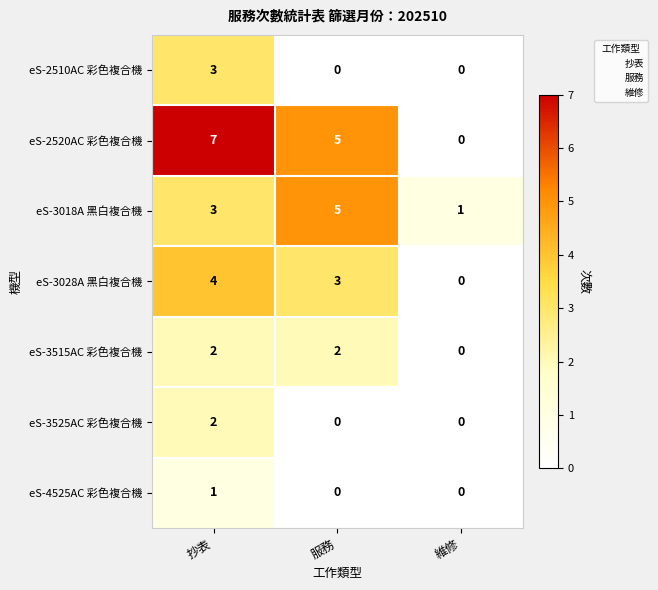

What is the difference between the maximum and second lowest values in the eS-2510AC 彩色複合機 series?

3